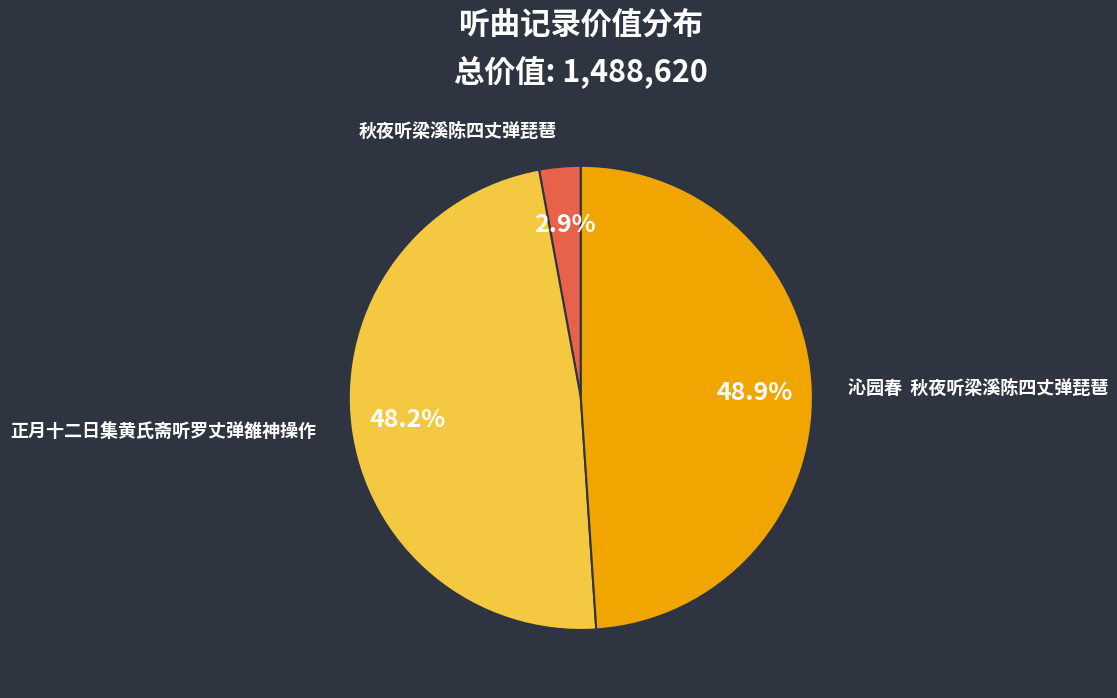

Is there any slice that represents more than half of the pie?

No